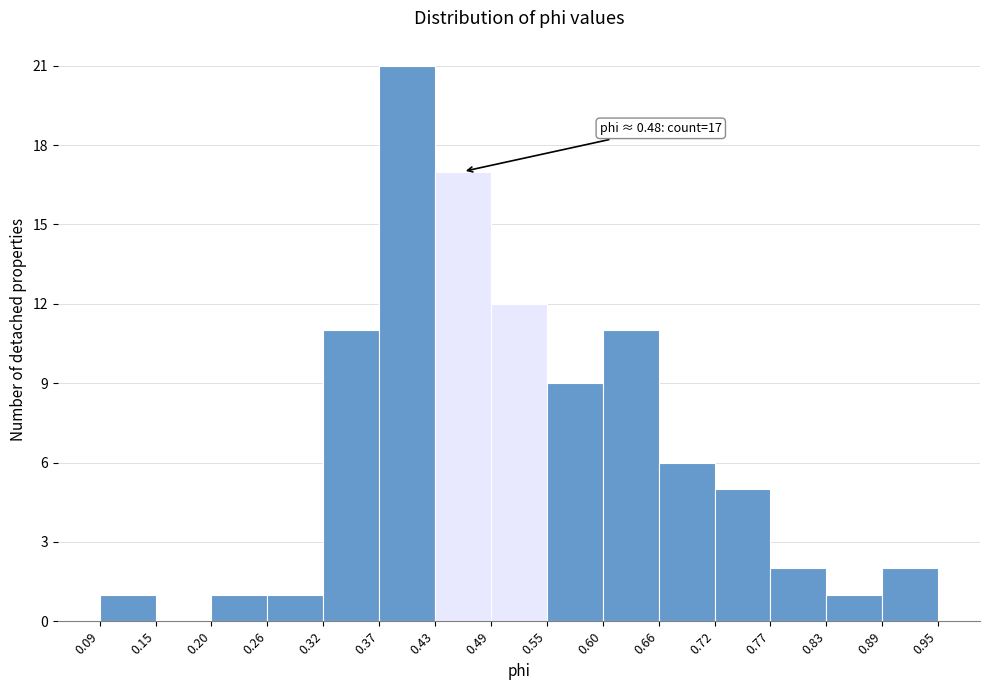

Which range on the x-axis has the tallest bar?

0.37 to 0.43